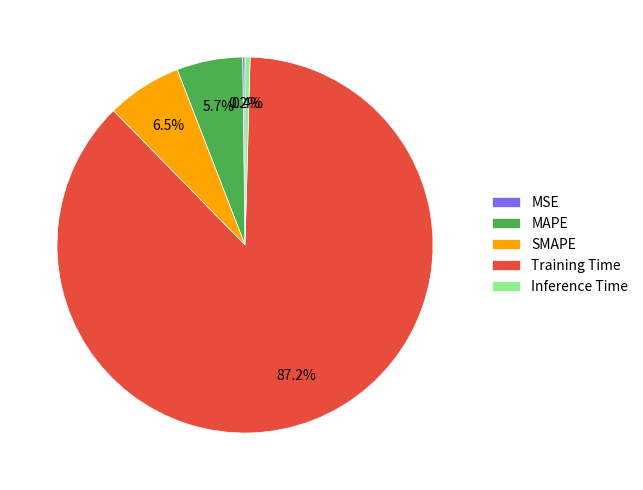

Do MAPE and Training Time together represent more than half of the pie?

Yes